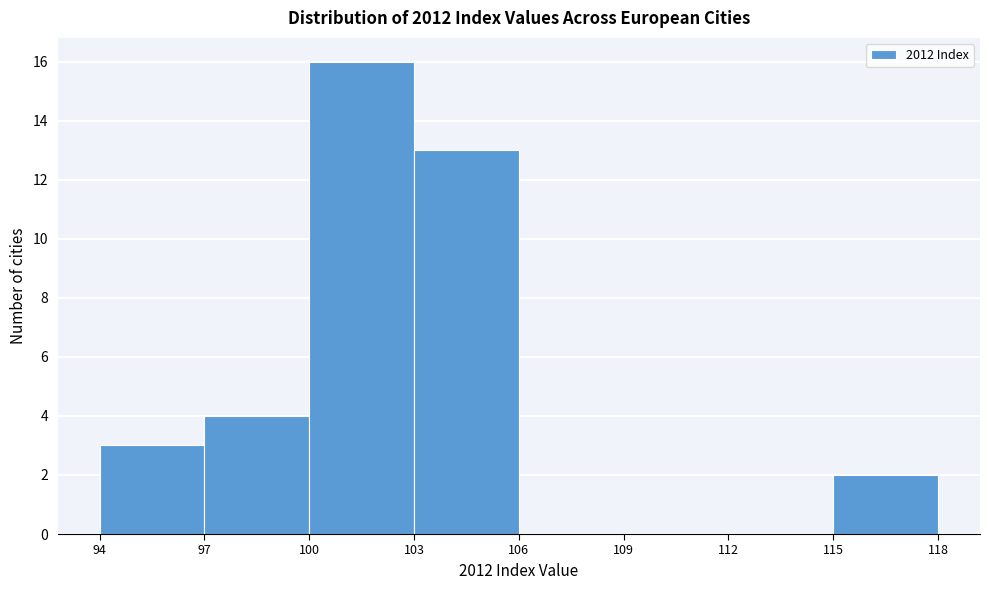

Over which range of the x-axis is the bar tallest?

100 to 103